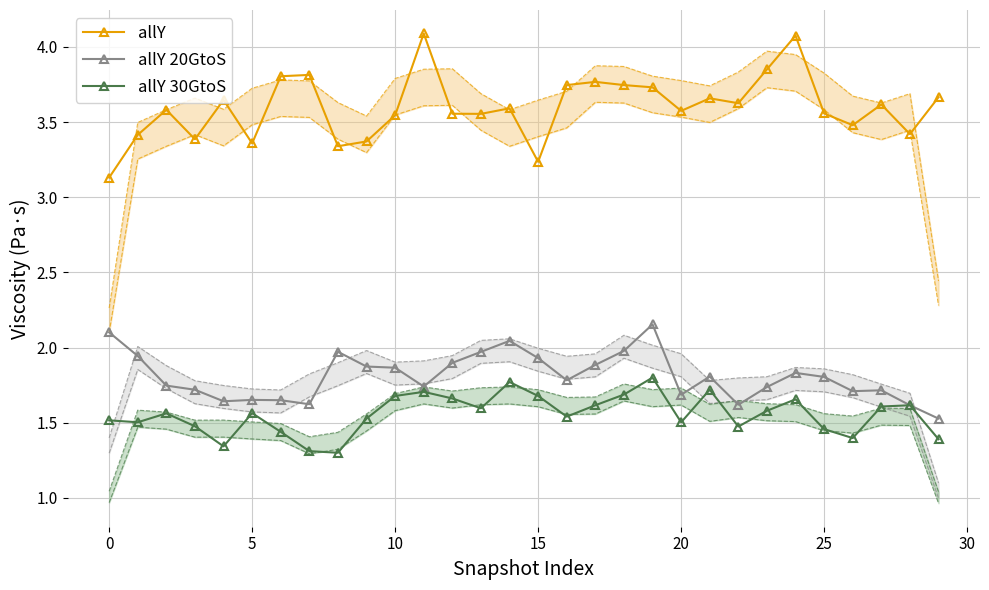

Is it true that allY 30GtoS equals 0.8 at 27?

False